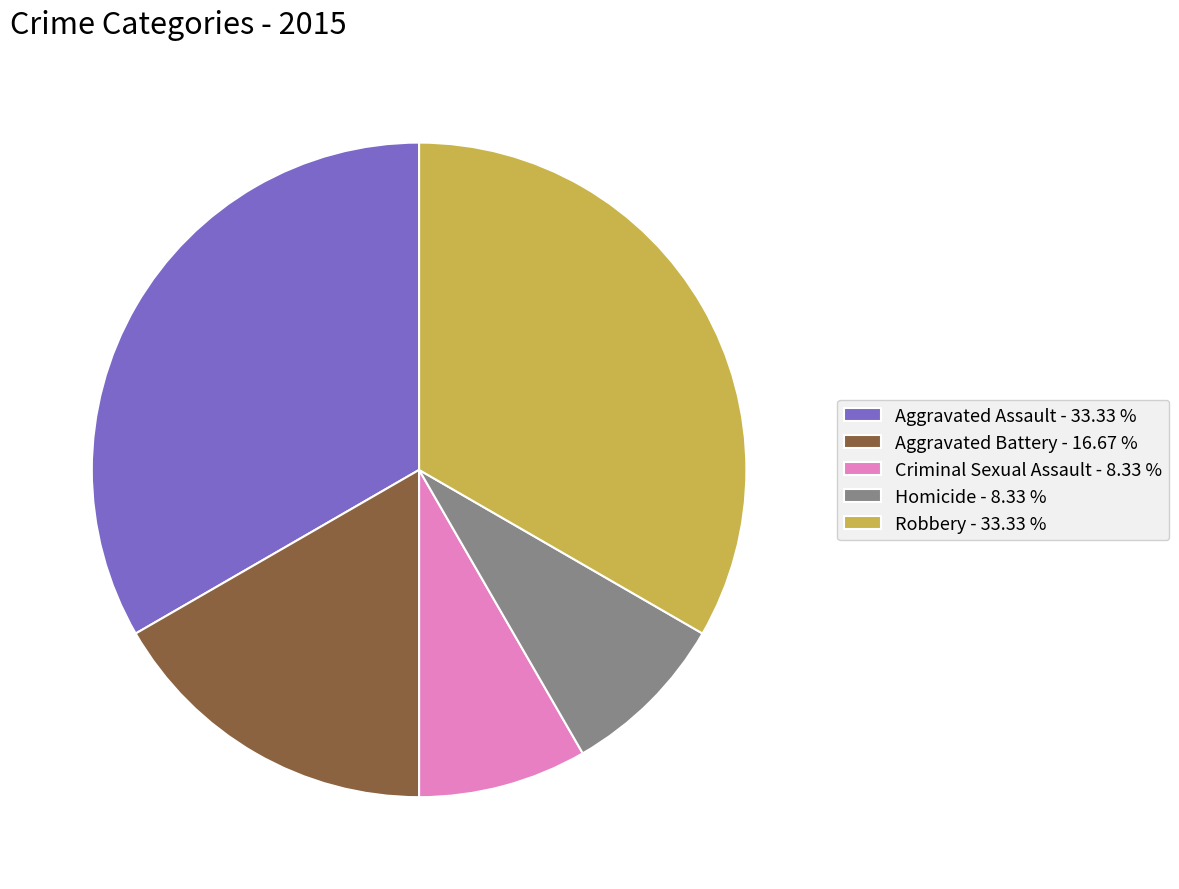

Between Criminal Sexual Assault - 8.33 % and Aggravated Assault - 33.33 %, which is larger?

Aggravated Assault - 33.33 %